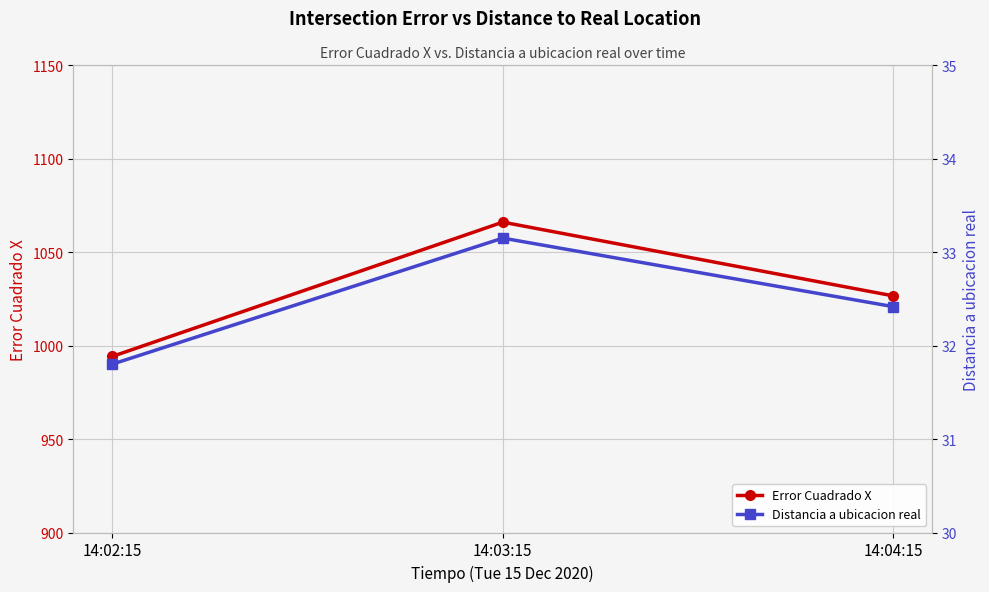

List the labels in order of Distancia a ubicacion real value, largest first.

14:03:15, 14:04:15, 14:02:15